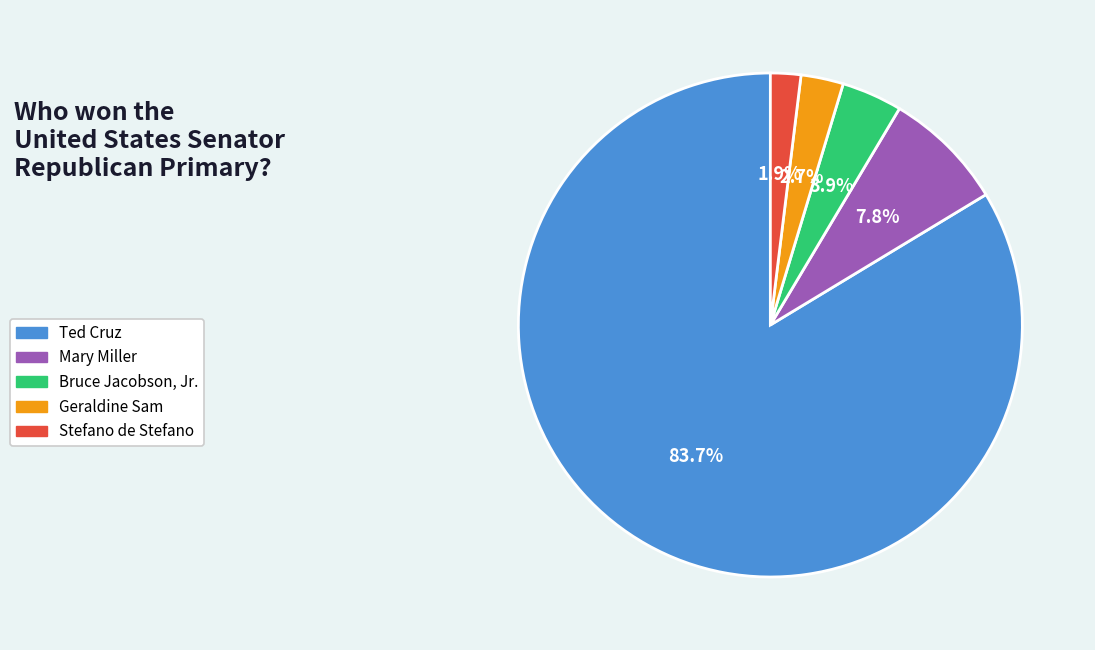

Count the number of slices in the pie.

5